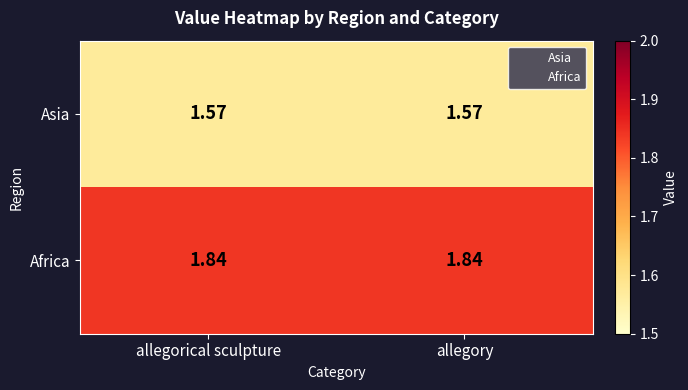

List the series in order of their peak value, highest first.

Africa, Asia